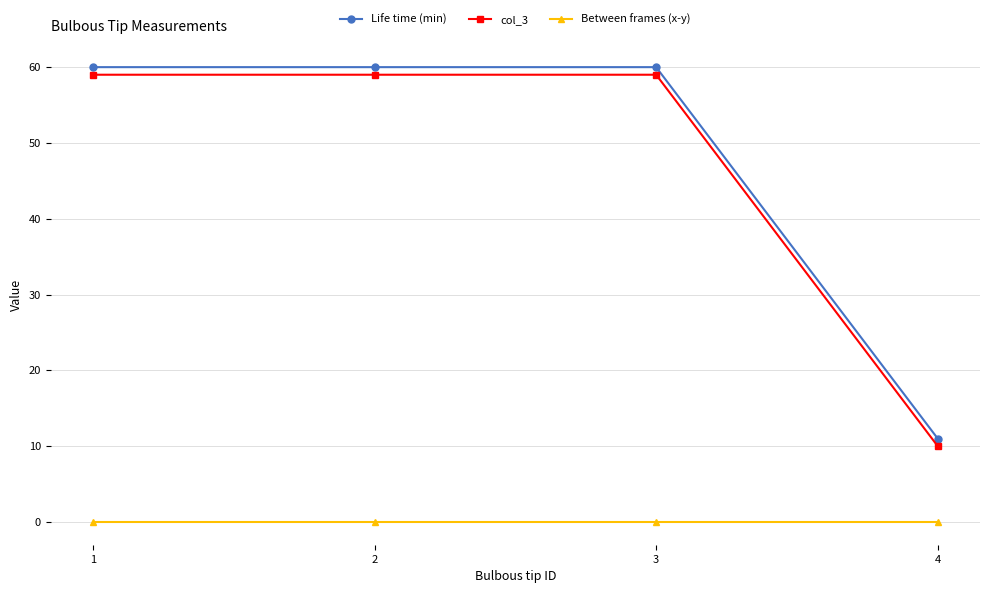

List the series in order of their peak value, lowest first.

Between frames (x-y), col_3, Life time (min)